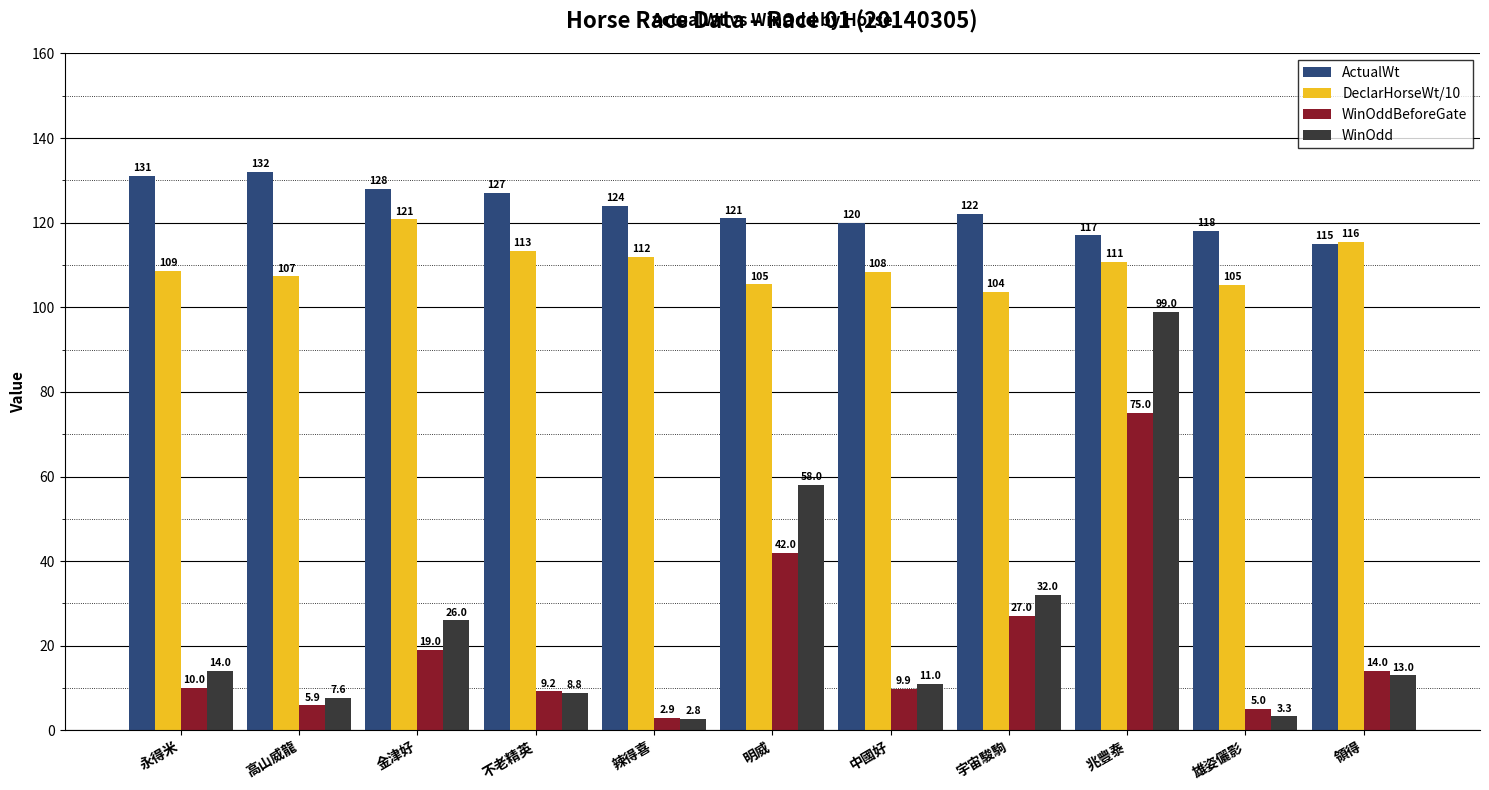

What is the value of the WinOddBeforeGate bar at the 2nd from the left?

5.9